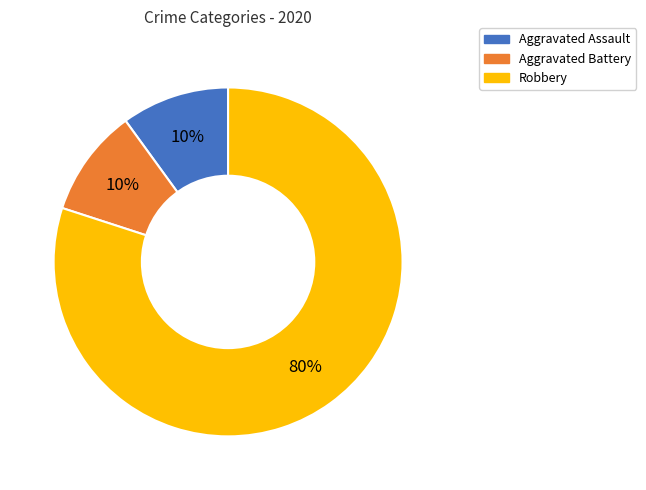

Between Aggravated Assault and Robbery, which is larger?

Robbery